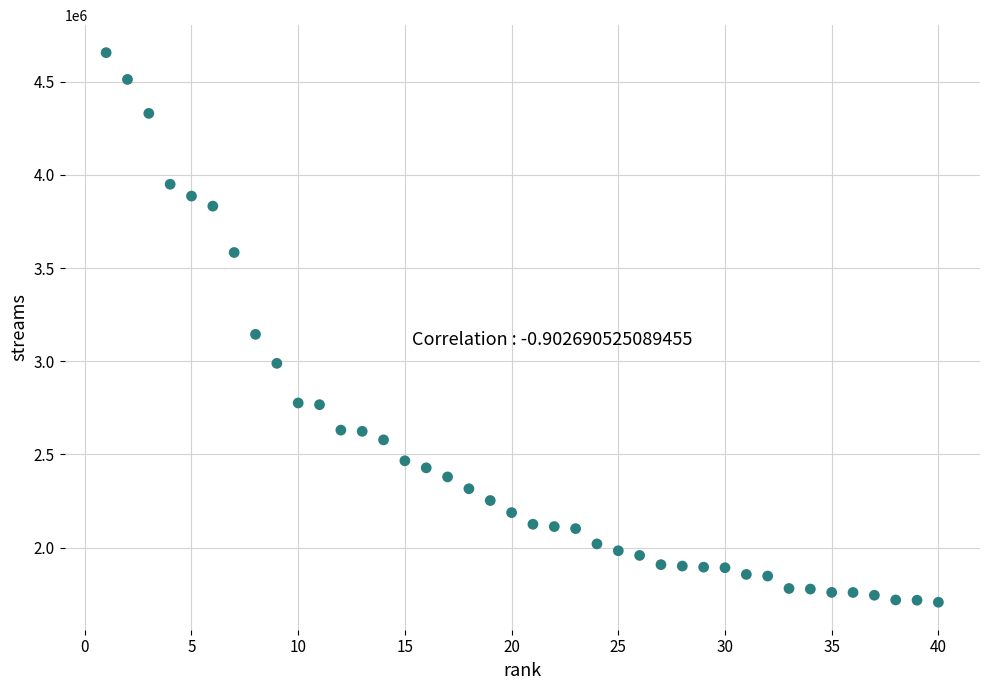

What Y value in the scatter plot is closest to 3181515?

3144419